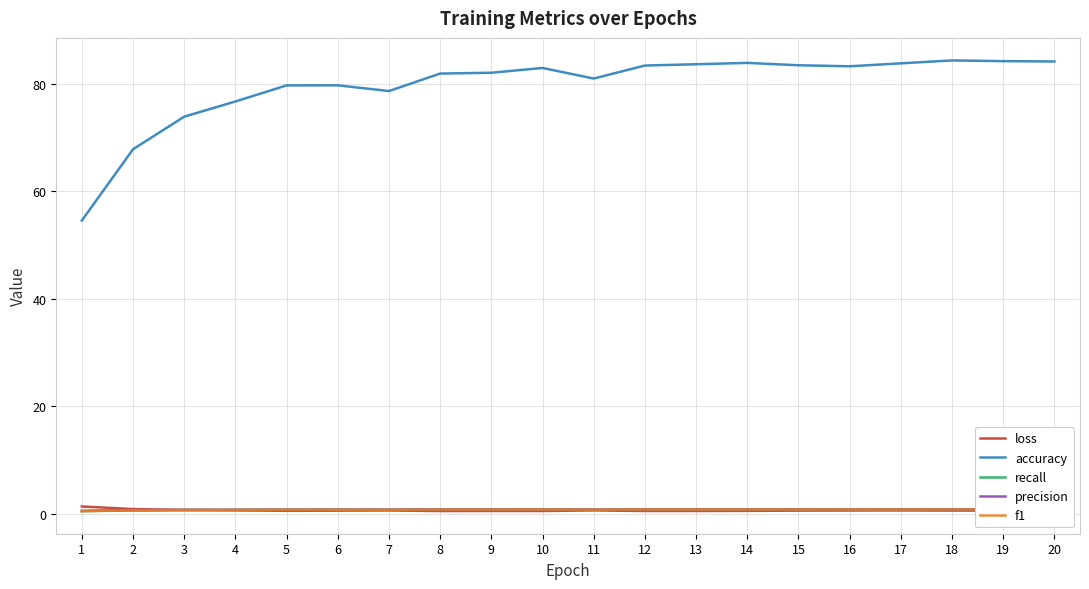

True or false: loss and recall cross at least once.

True